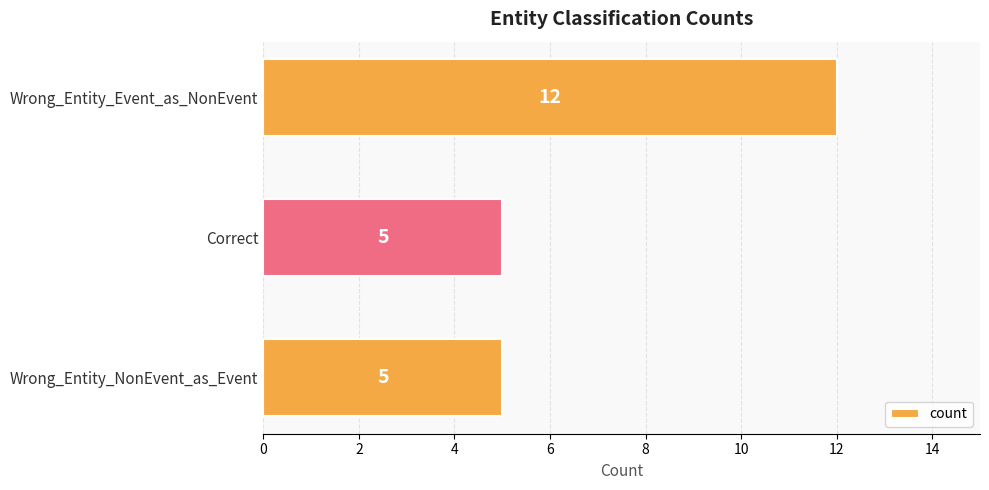

How many bars are there in total?

3